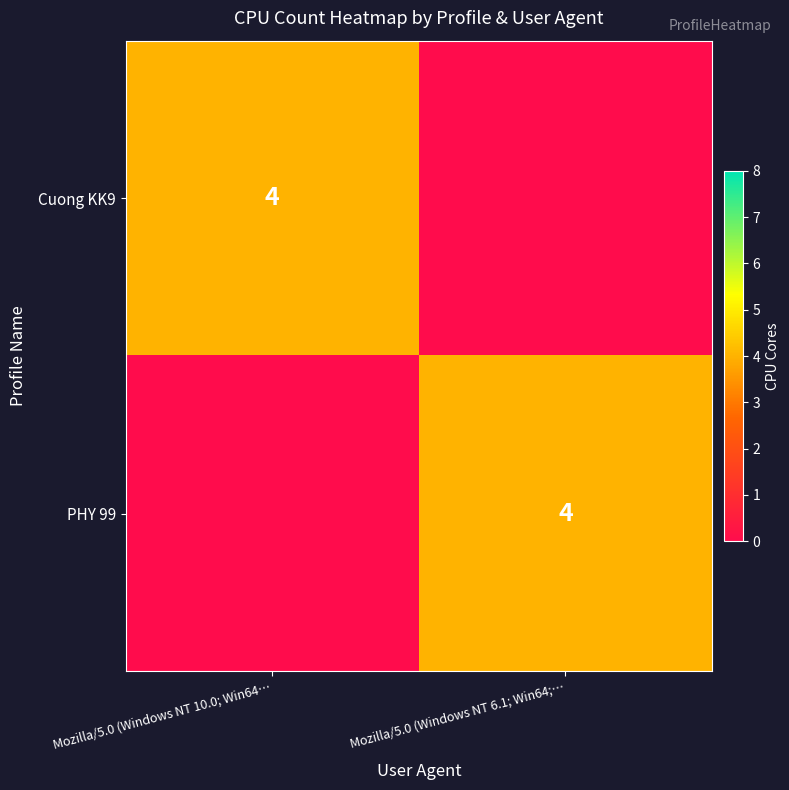

The PHY 99 series shows 4 at Mozilla/5.0 (Windows NT 6.1; Win64;…. True or false?

True